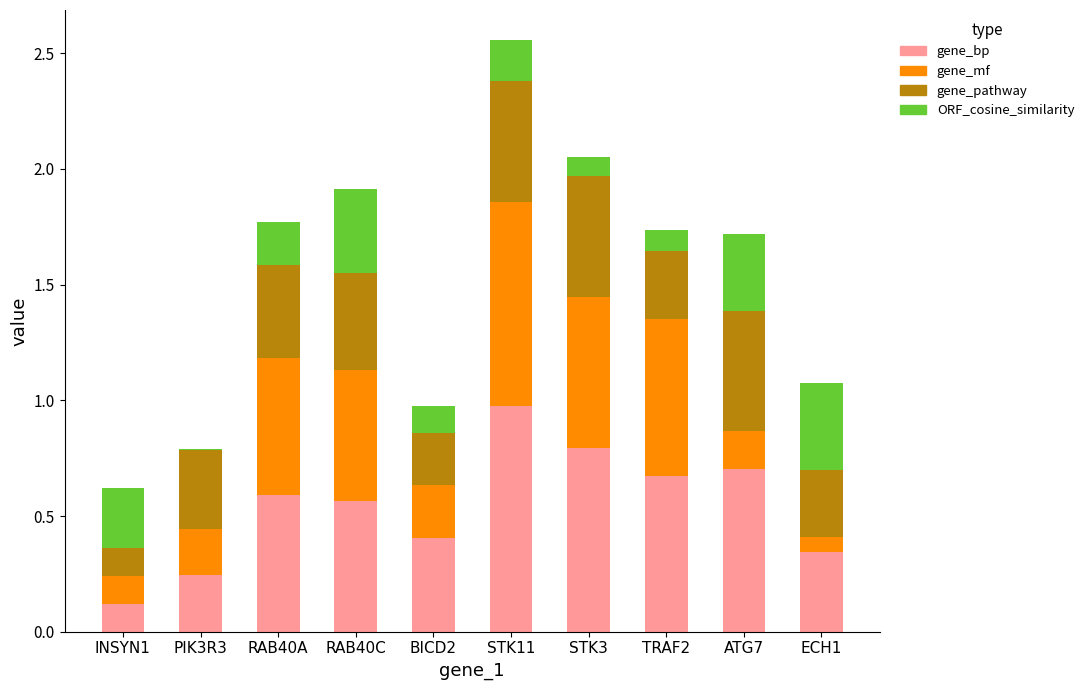

What is the total value across all series at STK11?

2.6